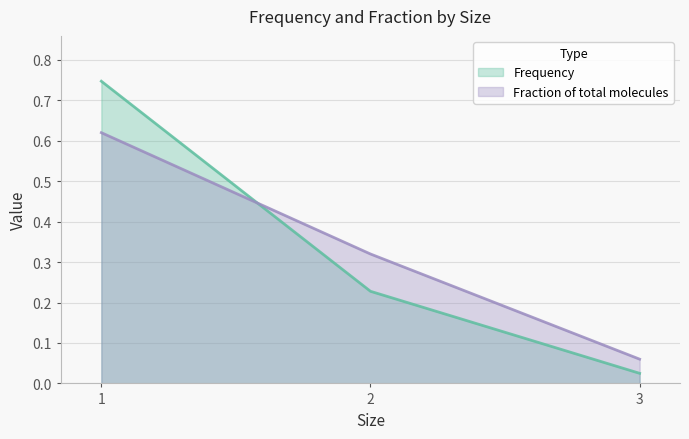

What is the sum of all Fraction of total molecules values?

1.0